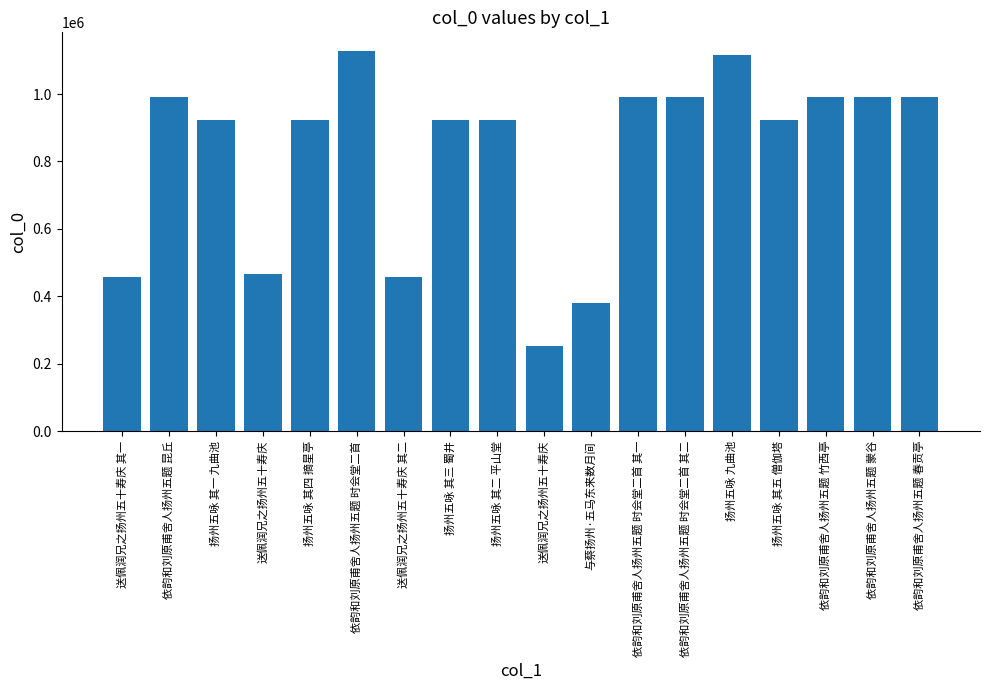

Are the bars horizontal?

No